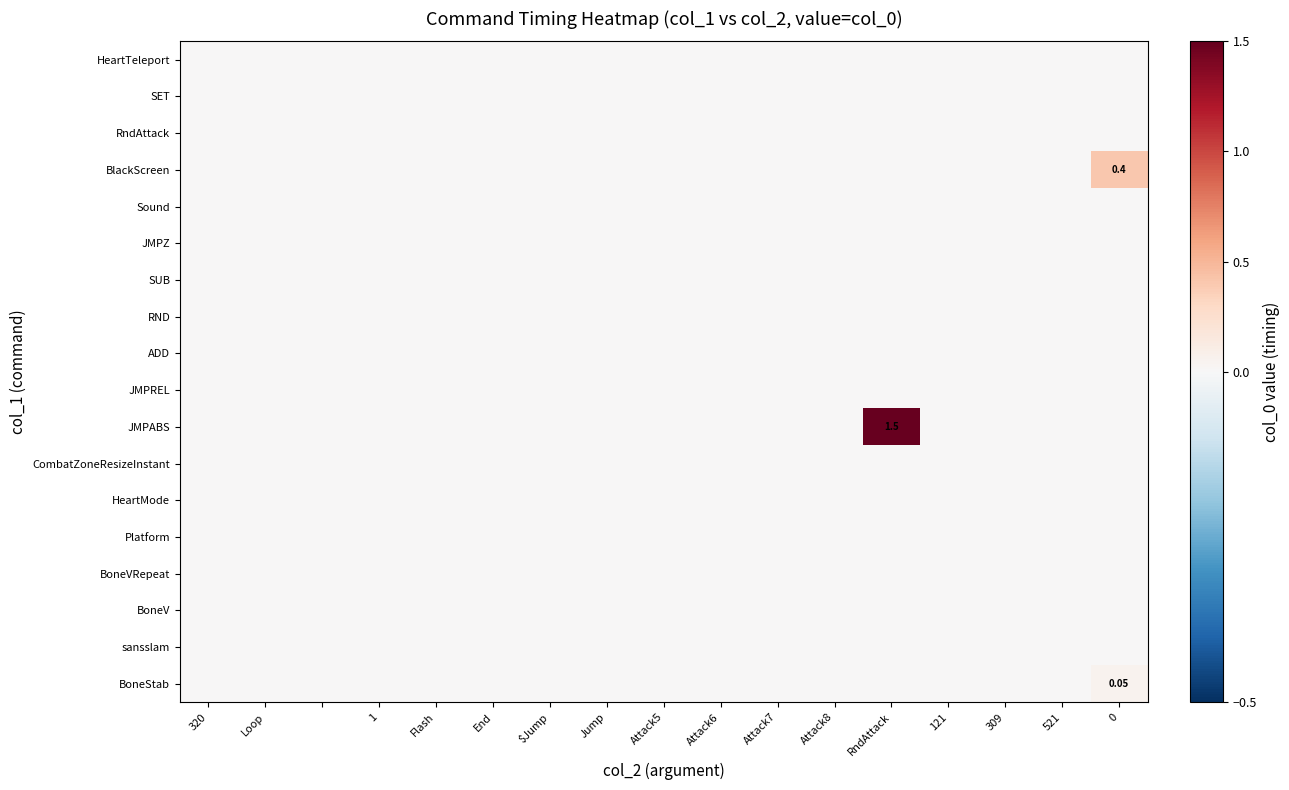

At Attack7, list the series in order from smallest to largest.

HeartTeleport, SET, RndAttack, BlackScreen, Sound, JMPZ, SUB, RND, ADD, JMPREL, JMPABS, CombatZoneResizeInstant, HeartMode, Platform, BoneVRepeat, BoneV, sansslam, BoneStab